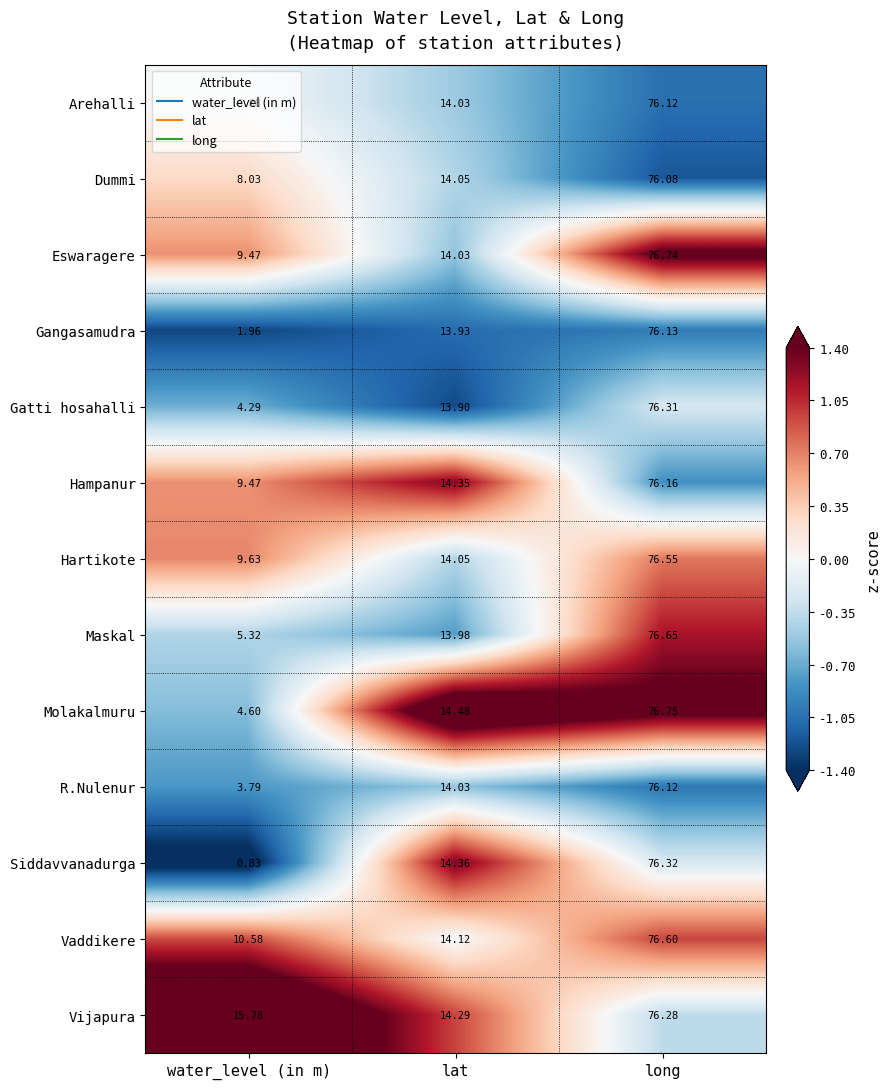

How many values in the Eswaragere series exceed 14?

2